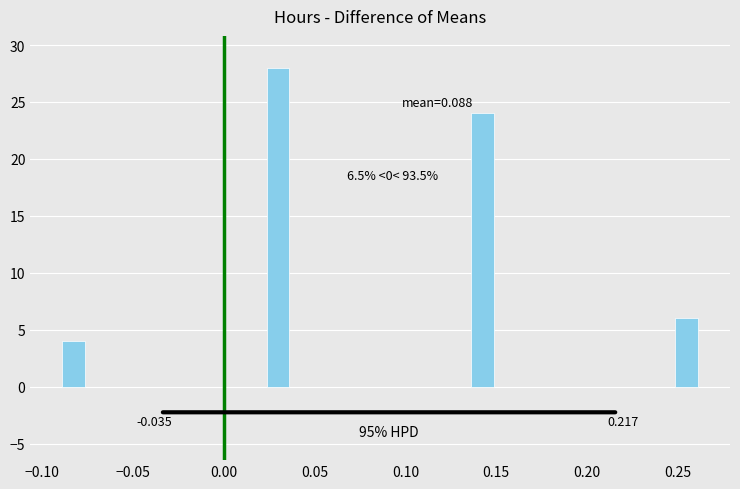

Read against the x-axis, roughly where is the centre of the tallest bar?

0.030